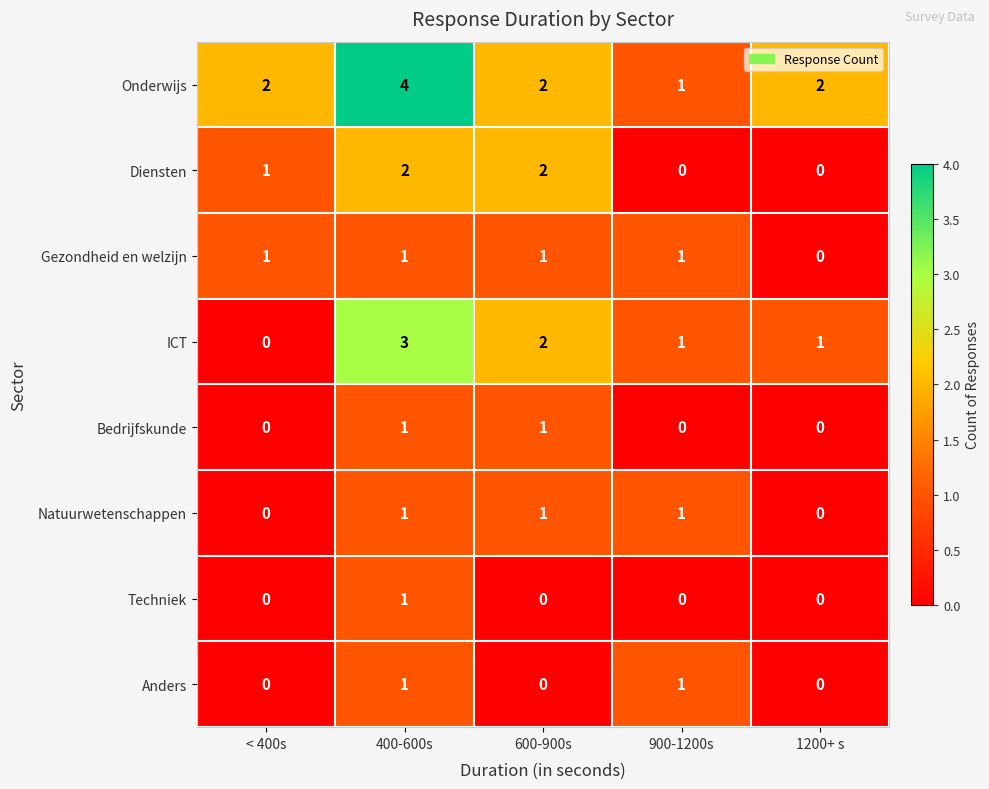

How many Anders values are between 0 and 1?

5